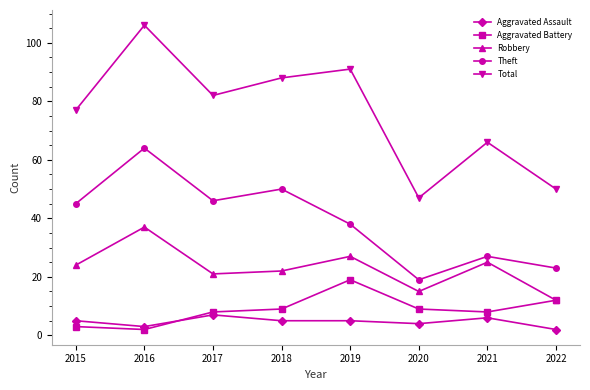

True or false: Aggravated Assault and Robbery cross at least once.

False